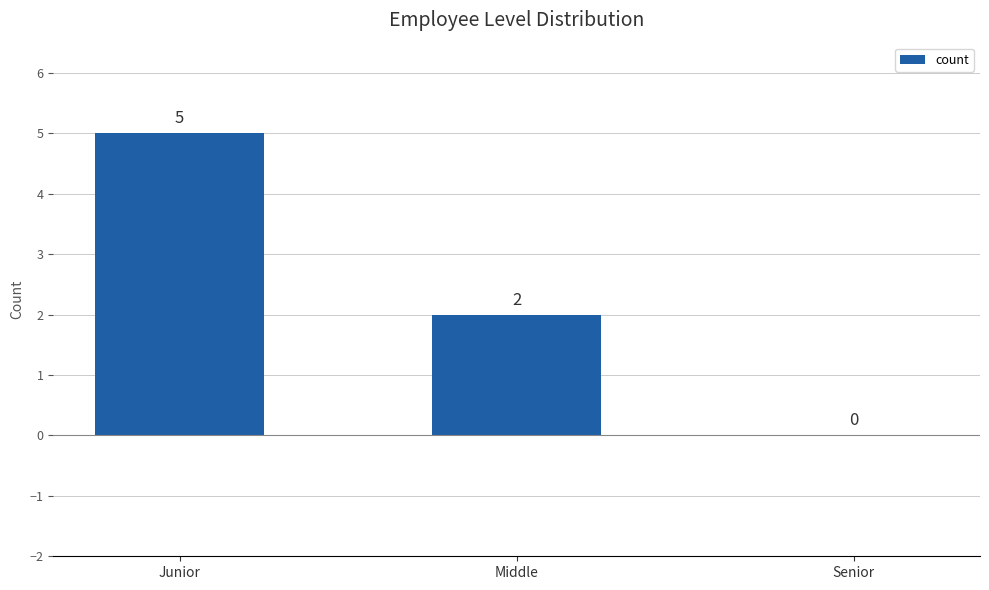

What is the change in value from Middle to Senior?

-2